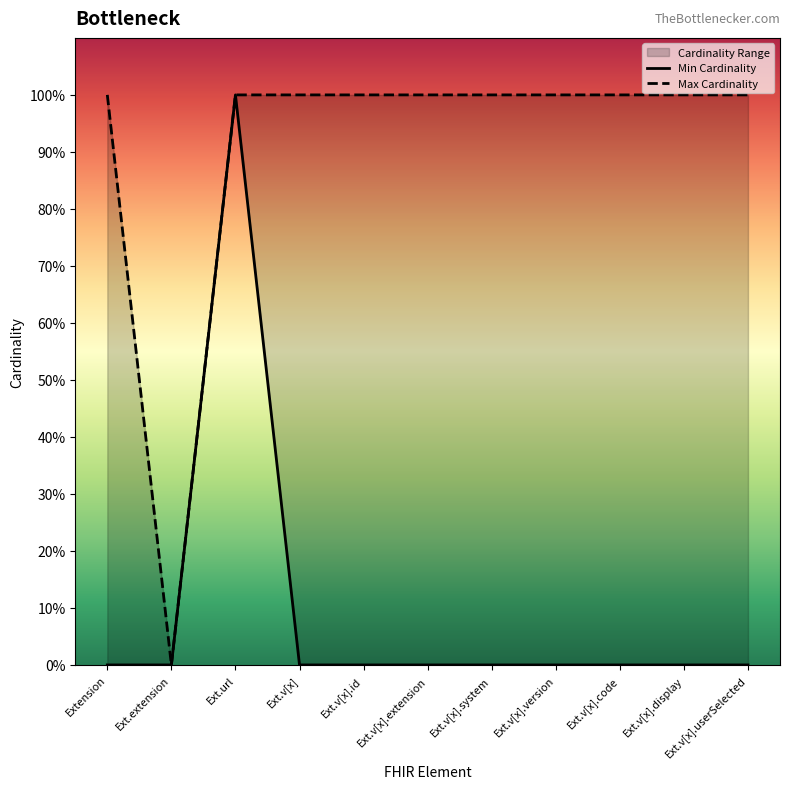

At Ext.v[x].system, list the series in order from largest to smallest.

Max Cardinality, Min Cardinality